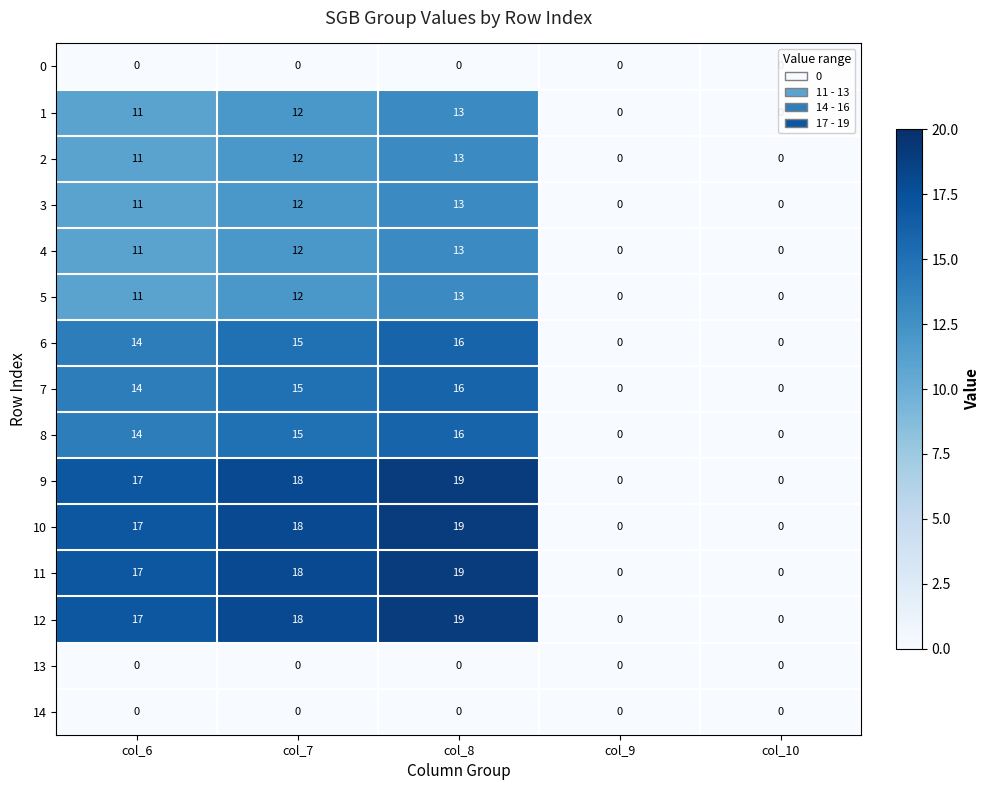

What is the difference between the highest and lowest values at col_8?

19